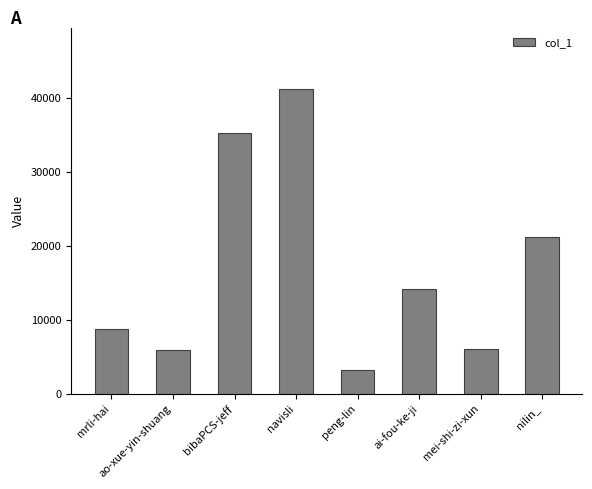

What position from the left is peng-lin?

5